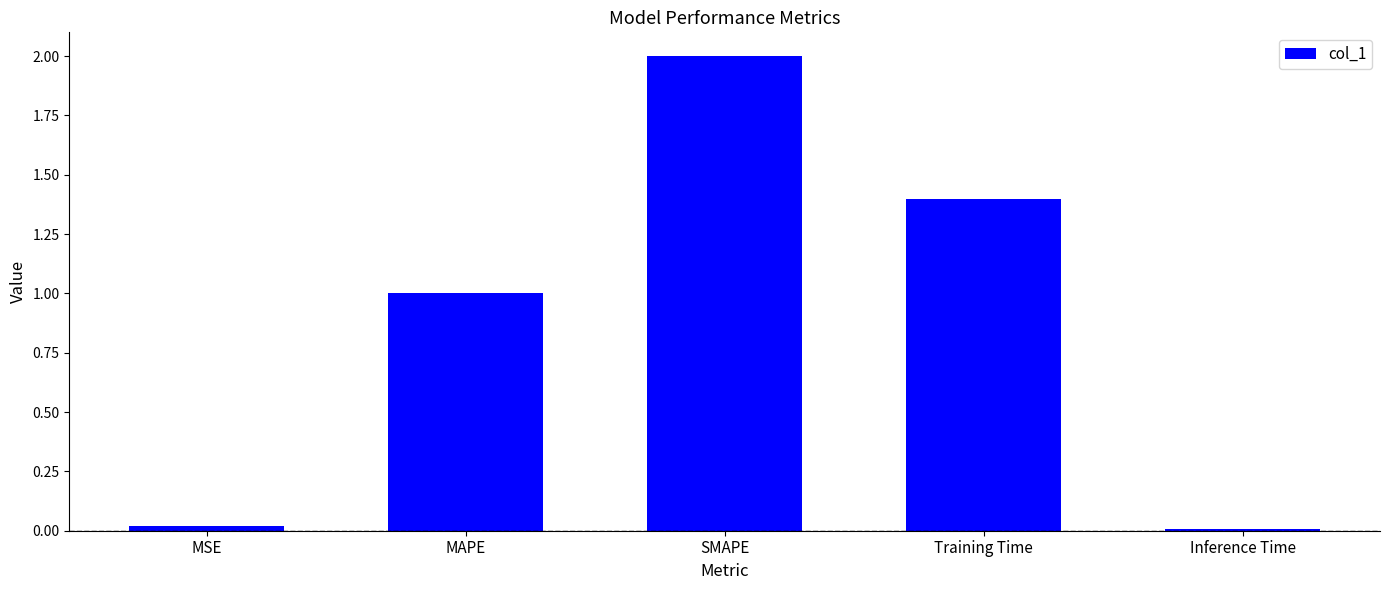

What position from the left is Inference Time?

5